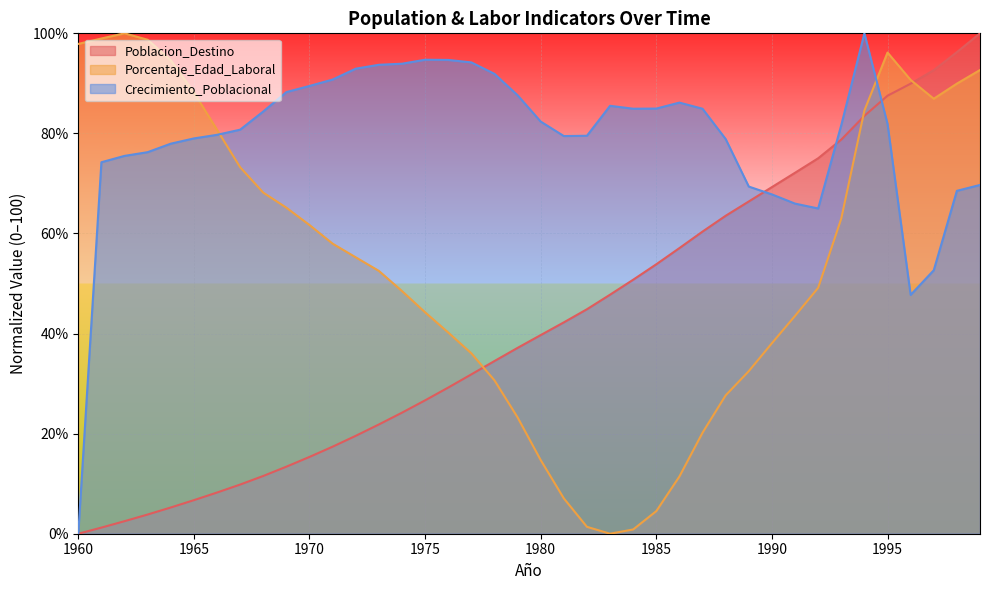

Which series has the largest total across all categories?

Crecimiento_Poblacional